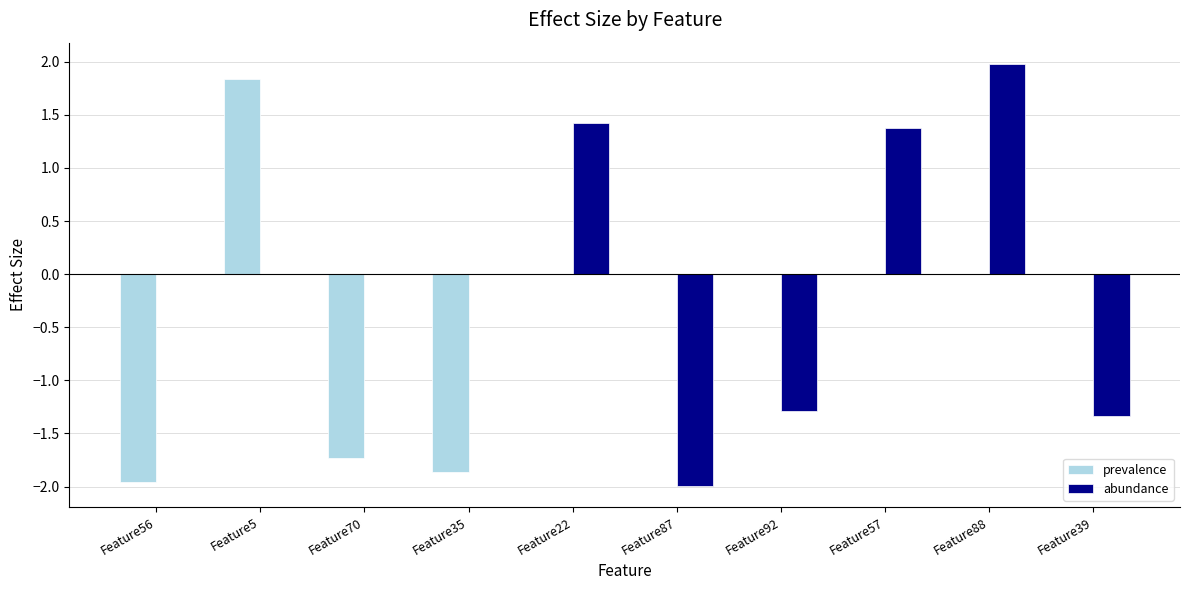

What is the sum of the abundance values at Feature57 and Feature5?

1.4